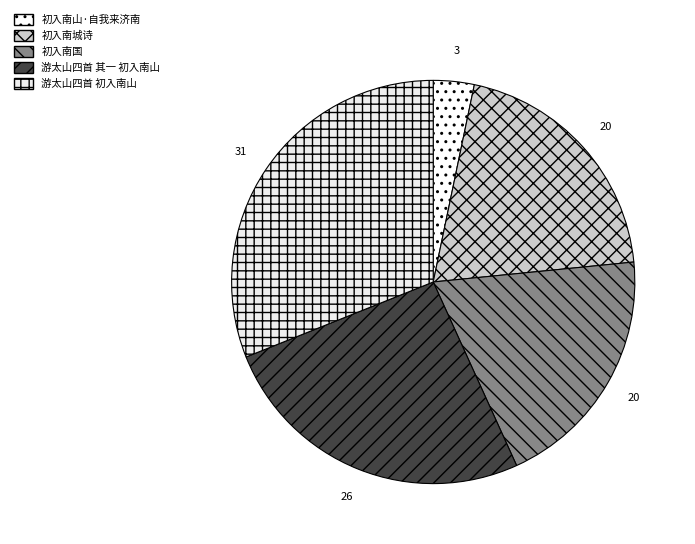

Is 初入南城诗 the majority of the pie?

No